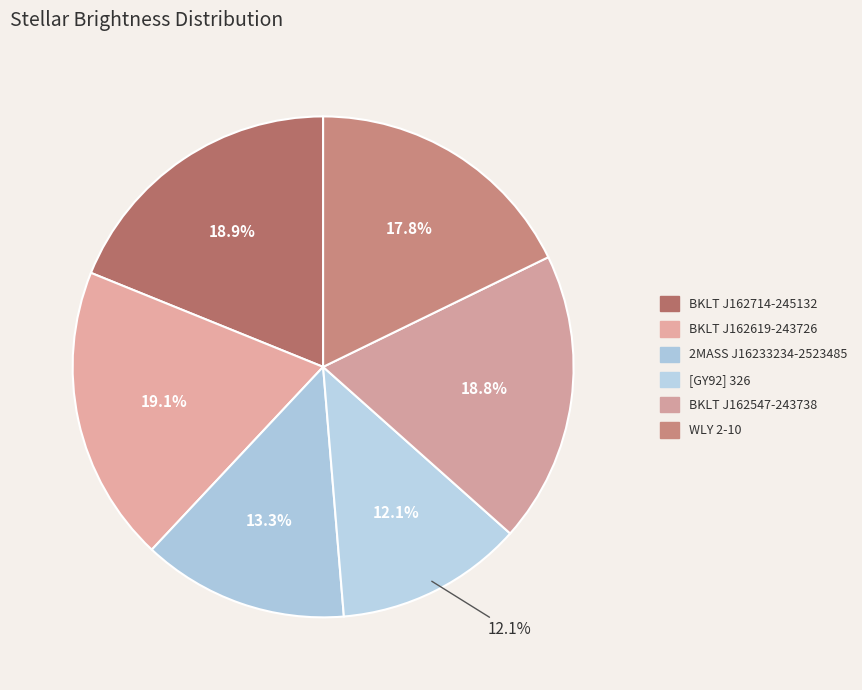

What percentage is the 2MASS J16233234-2523485 slice, to the nearest percent?

13%